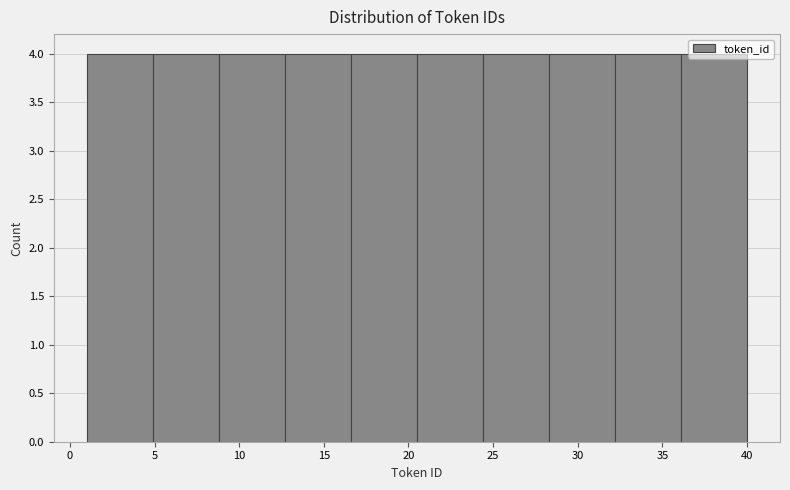

What is the height of the bar covering 20.5 to 24.4 on the x-axis? Neither the bar edges nor the heights are printed on the chart, so give them approximately, as read against the axes.

4